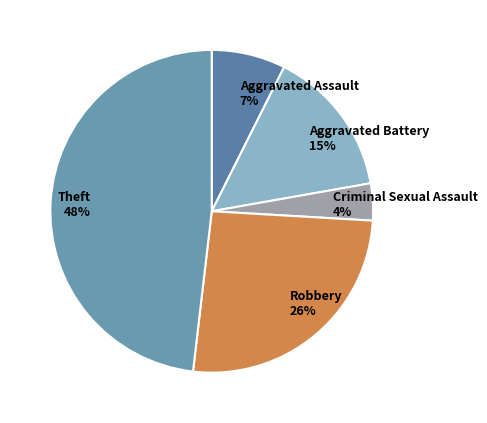

To the nearest percent, what is the combined percentage of Aggravated Battery 15% and Theft 48%?

63%